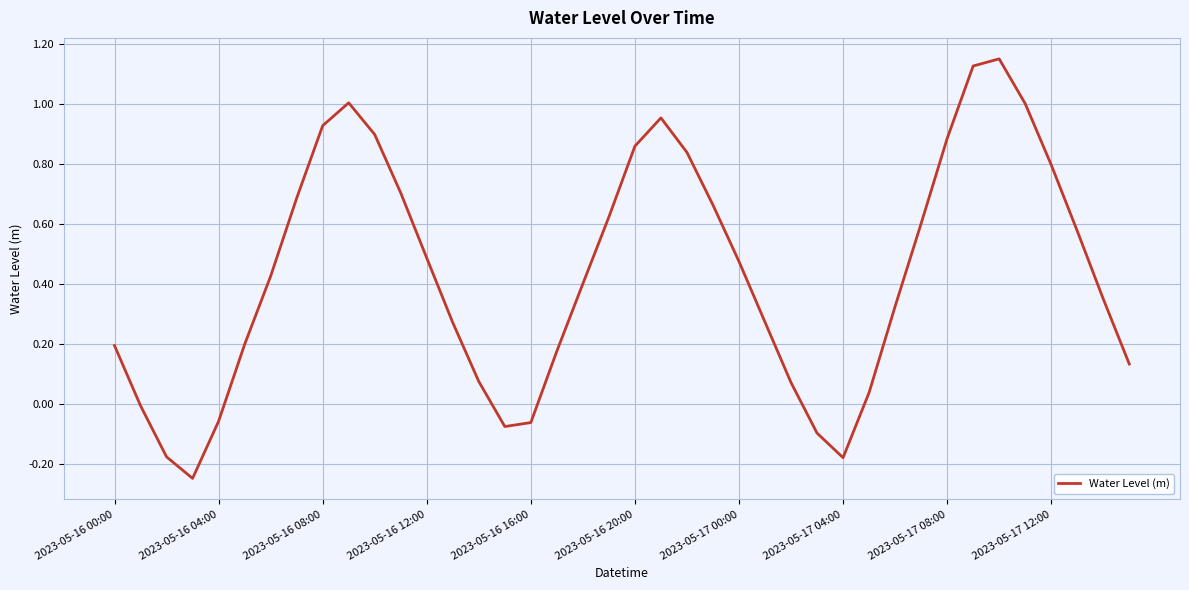

What is the difference between the maximum and minimum values?

1.4